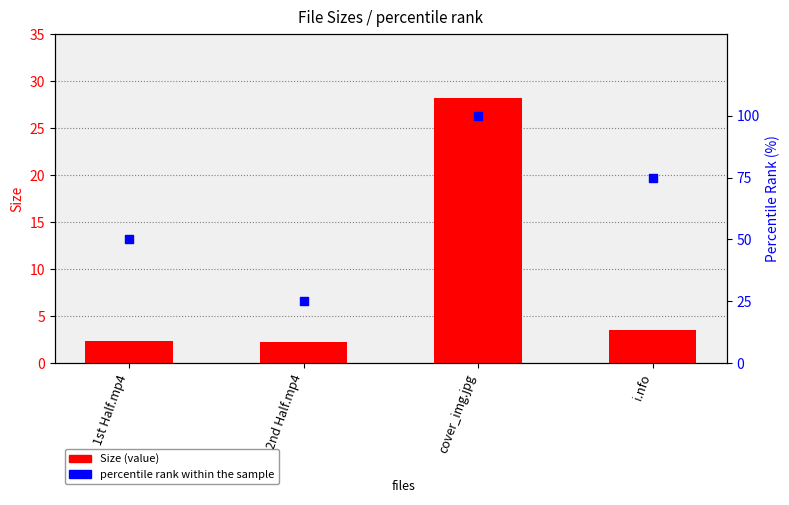

At how many categories does at least one series exceed 25?

3